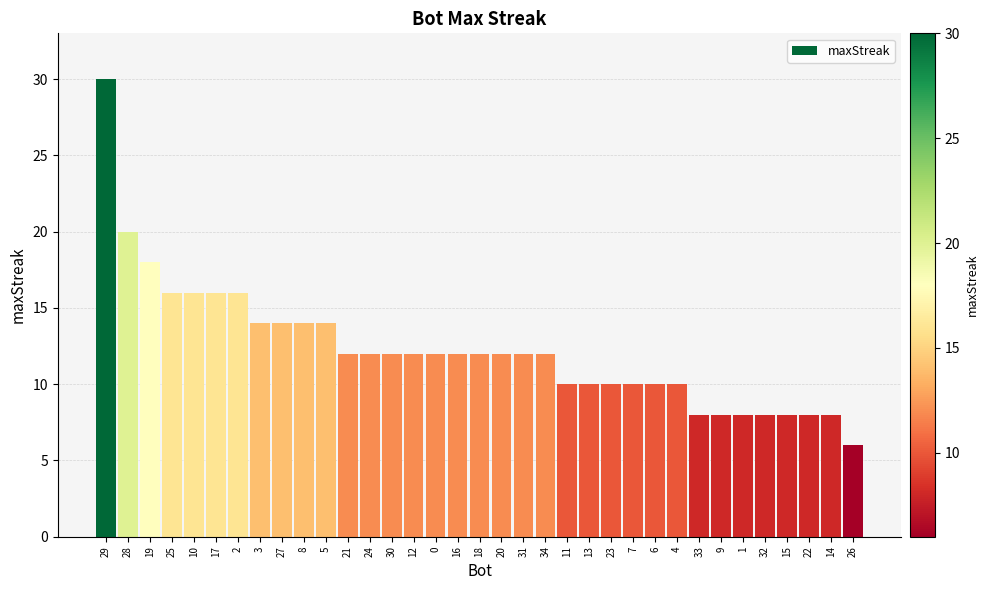

How many bars are there in total?

35